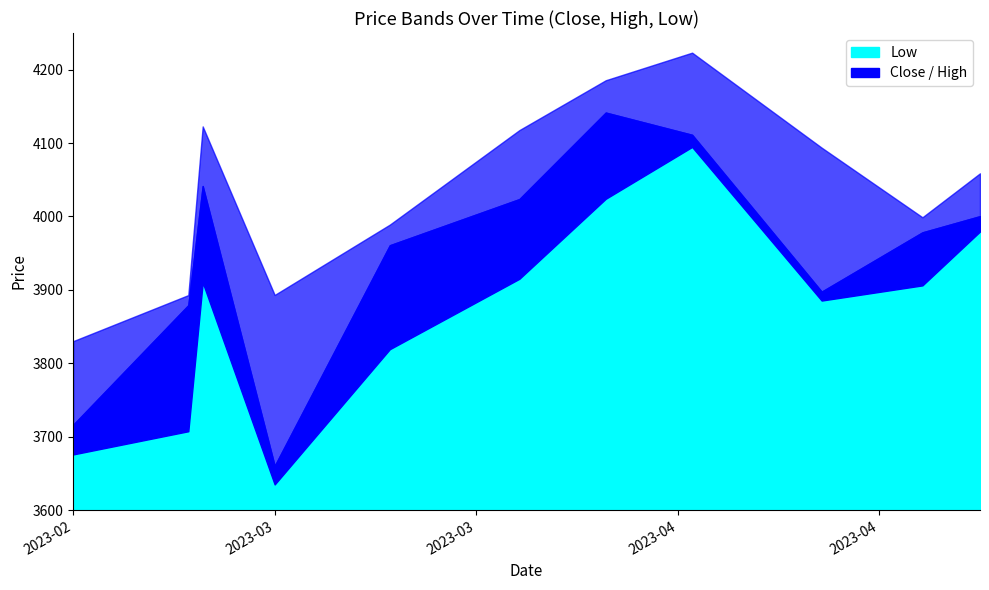

How many interior local peaks does the Low series have?

2